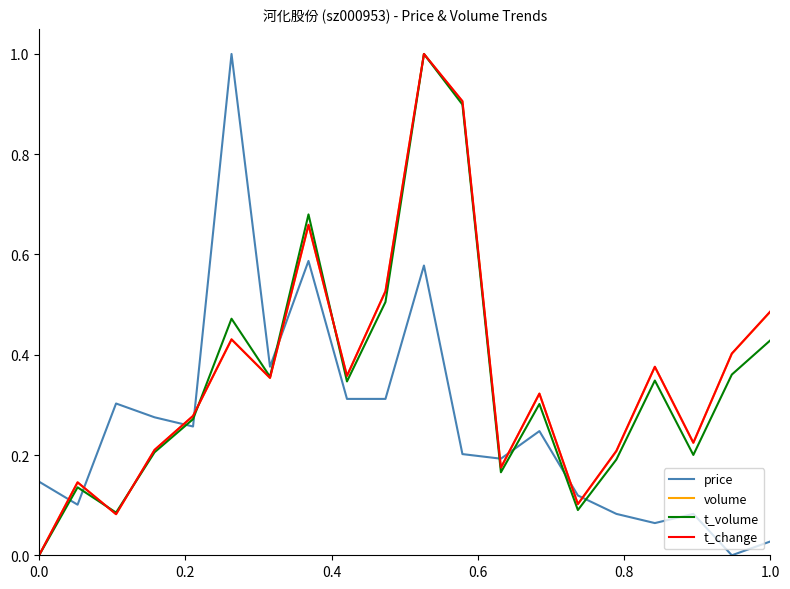

True or false: t_change and price intersect in this chart.

True